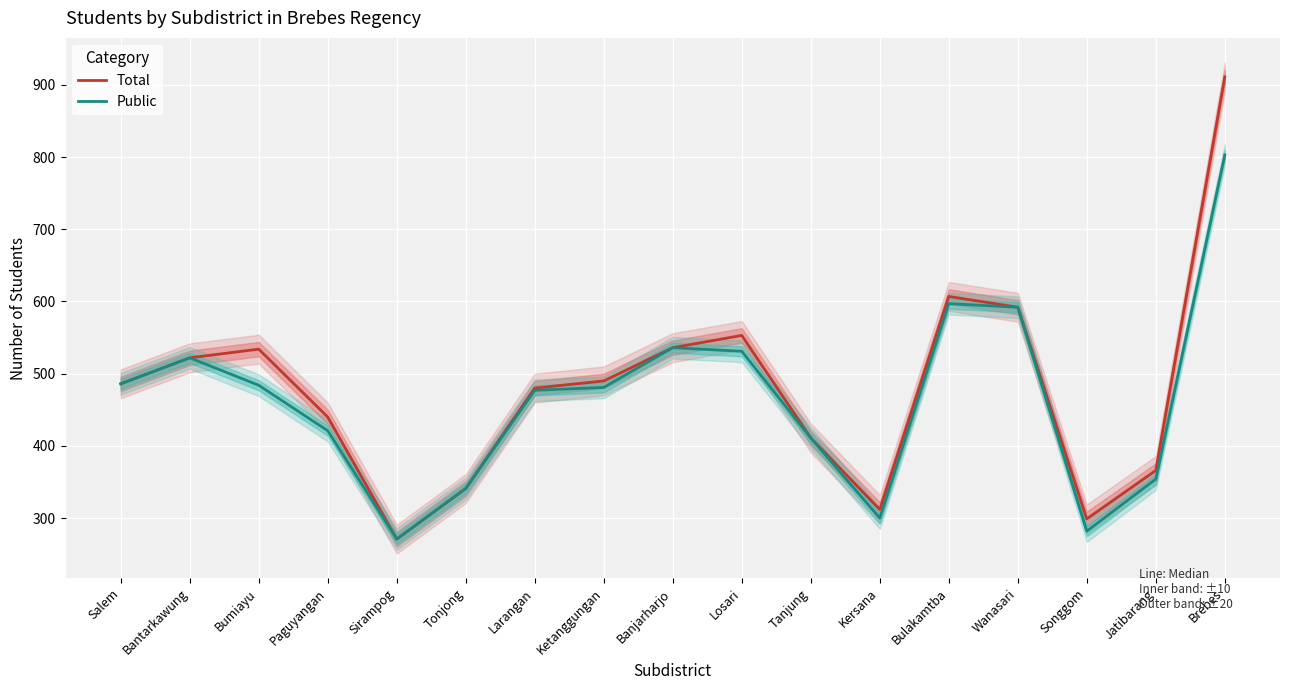

What are all the series names shown in the legend?

Total, Public